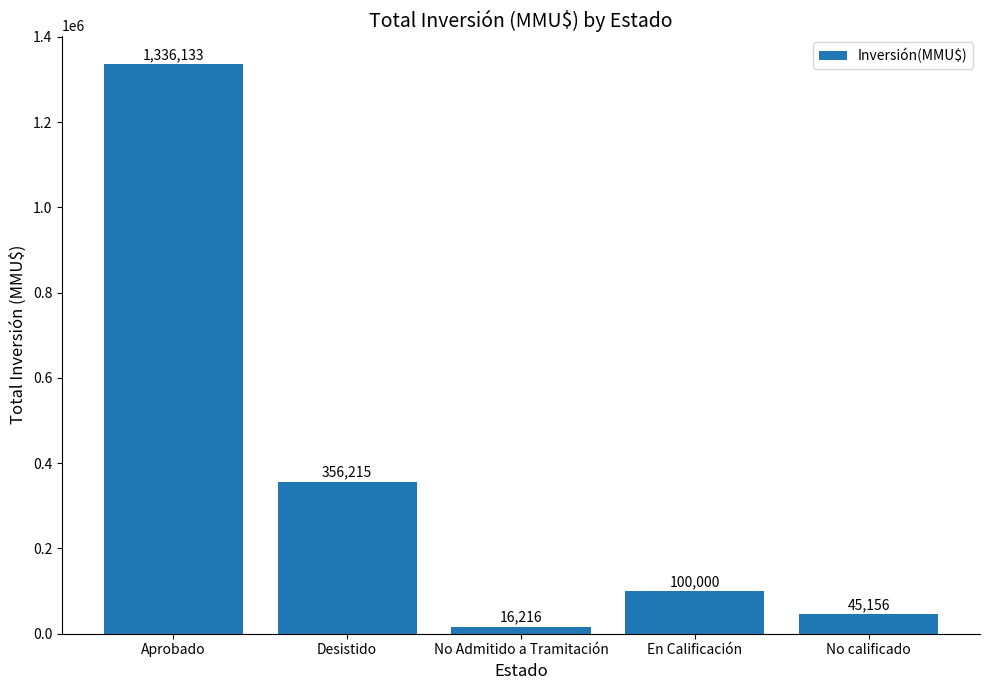

What is the difference between the second highest and minimum values?

339999